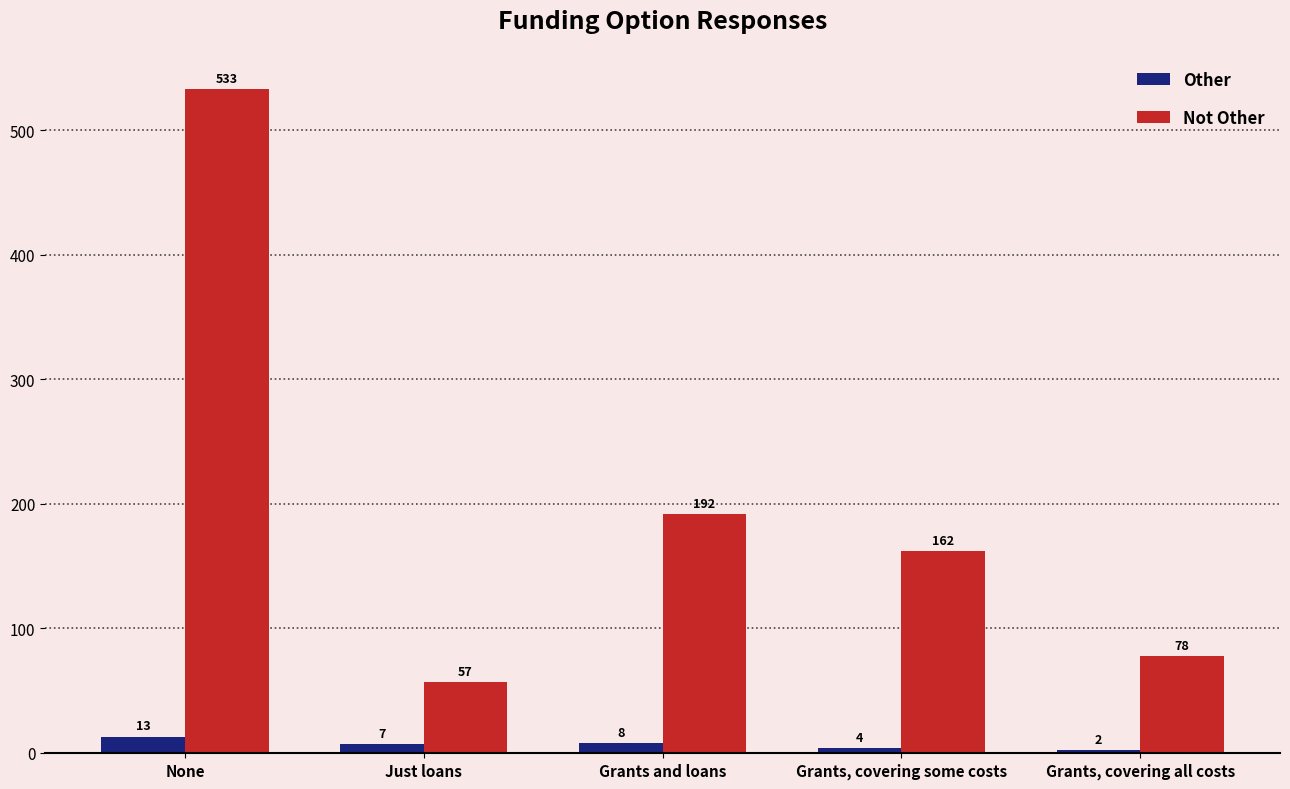

Where does the Not Other series first go above 162?

None